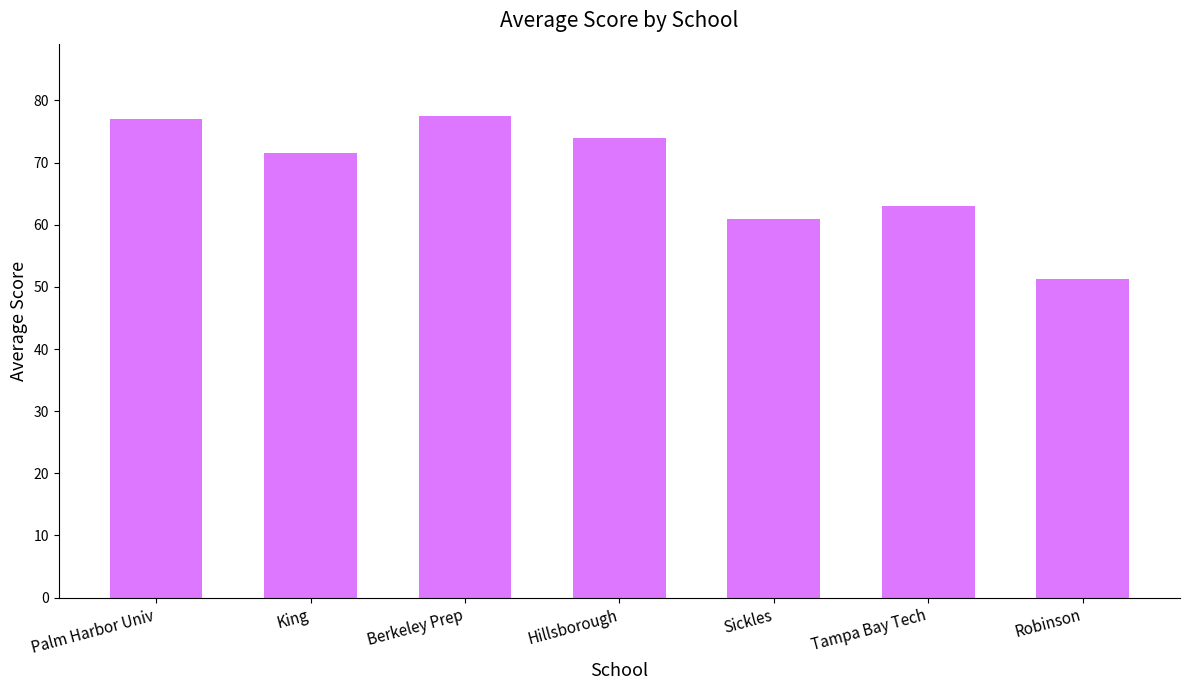

What is the value of the 5th bar from the left?

60.9